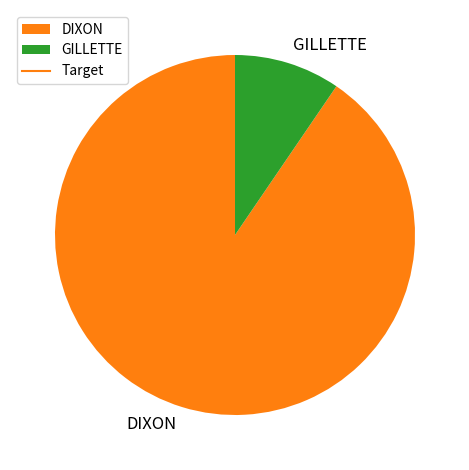

Between DIXON and GILLETTE, which is larger?

DIXON